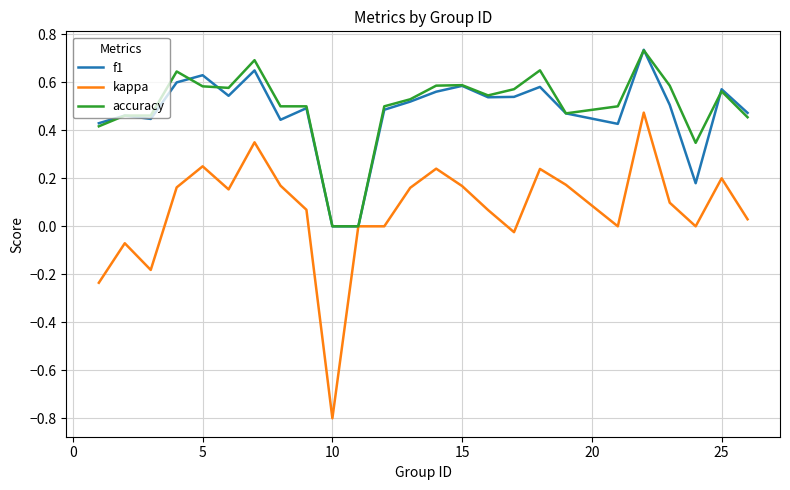

Is this an area chart (filled region under the line)?

No